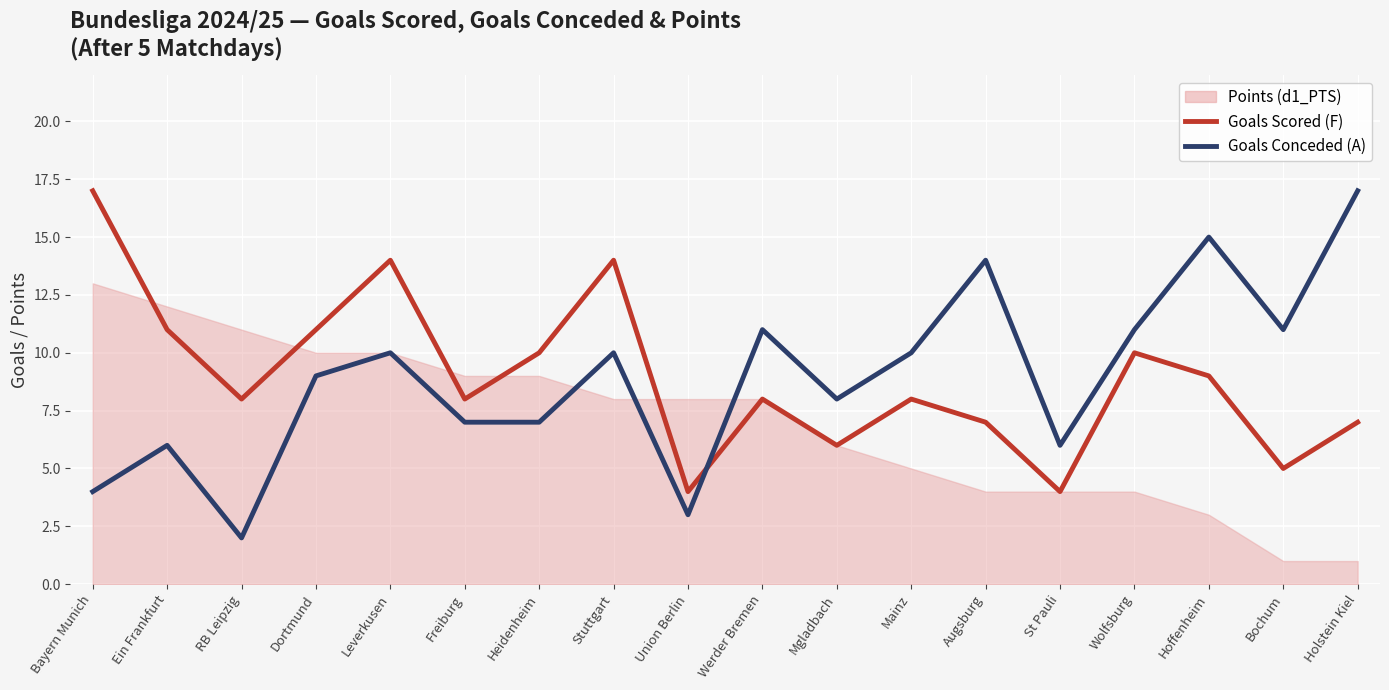

What is the sum of the Goals Scored (F) values at Ein Frankfurt and Holstein Kiel?

18